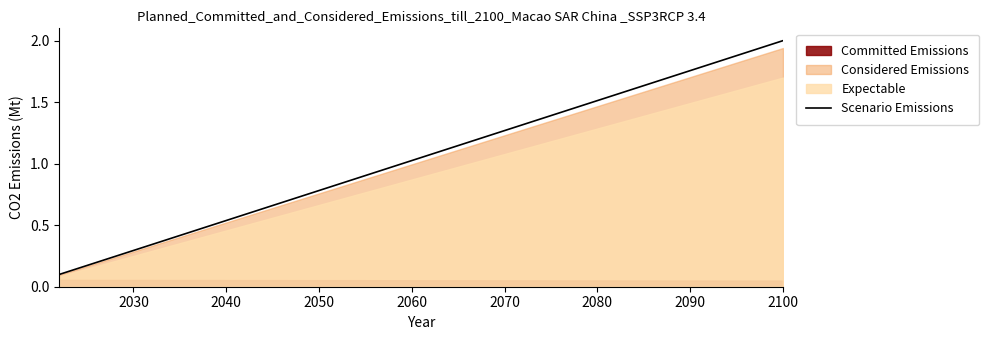

What is the maximum value shown in the chart?

2.0